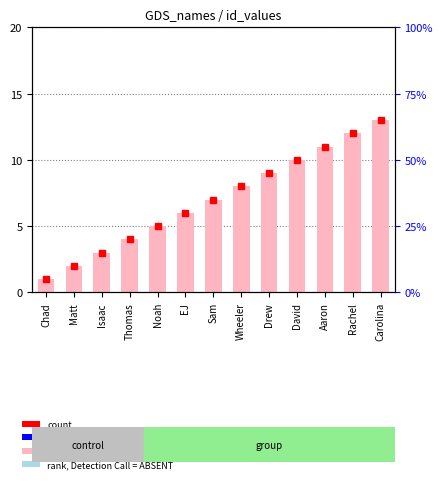

Which category has the highest value across all series?

Carolina